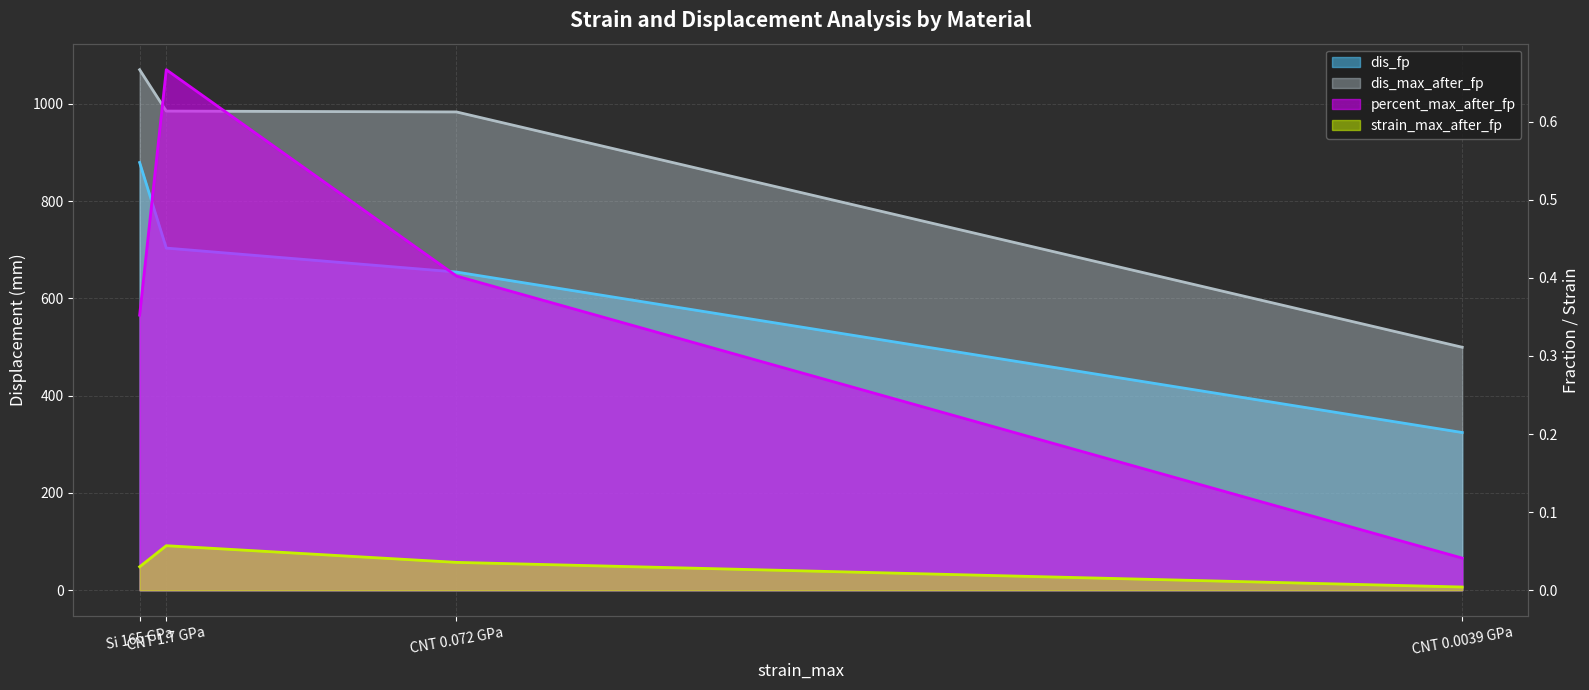

List the series in order of their peak value, lowest first.

strain_max_after_fp, percent_max_after_fp, dis_fp, dis_max_after_fp